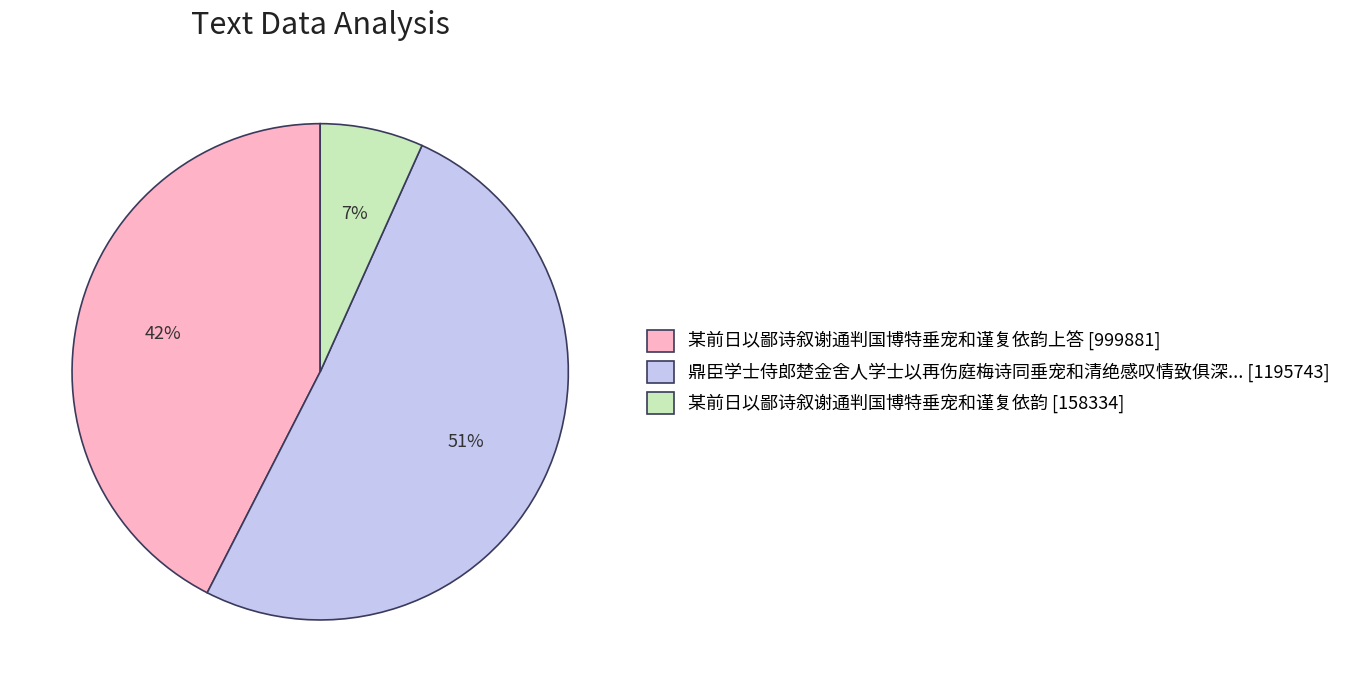

Approximately how many times larger is the value at 某前日以鄙诗叙谢通判国博特垂宠和谨复依韵上答 [999881] compared to 鼎臣学士侍郎楚金舍人学士以再伤庭梅诗同垂宠和清绝感叹情致俱深... [1195743]?

0.8